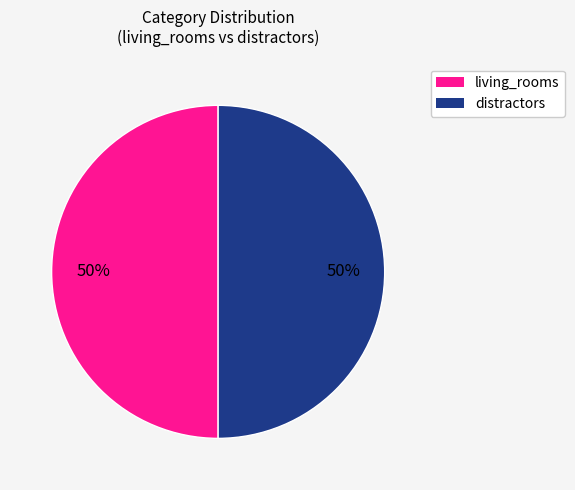

To the nearest percent, what is the average slice percentage?

50%